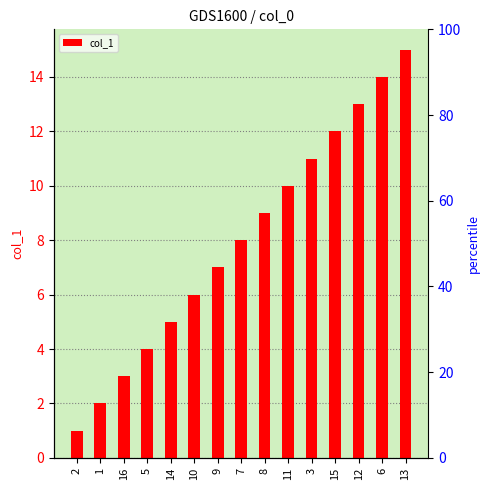

At which label does the data first exceed 8?

8